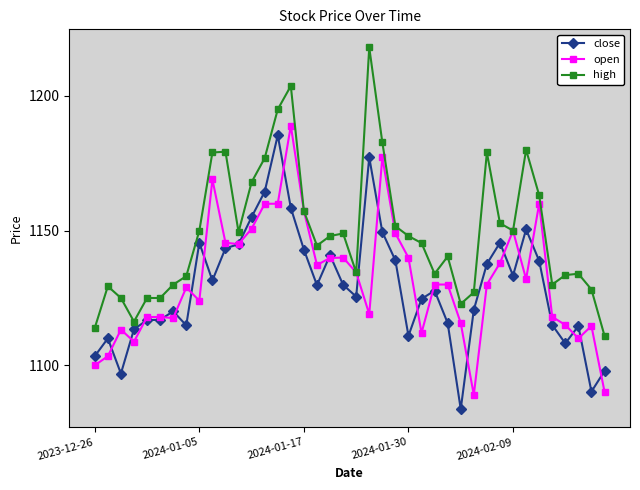

What is the value of the open point at the 24th from the left?

1149.0